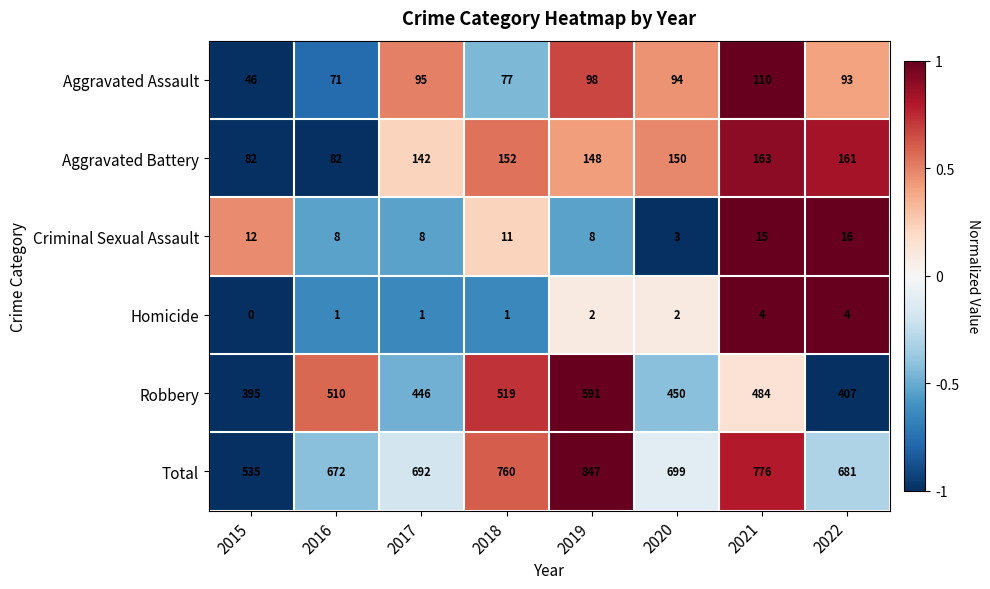

At which label does Robbery first exceed 484?

2016